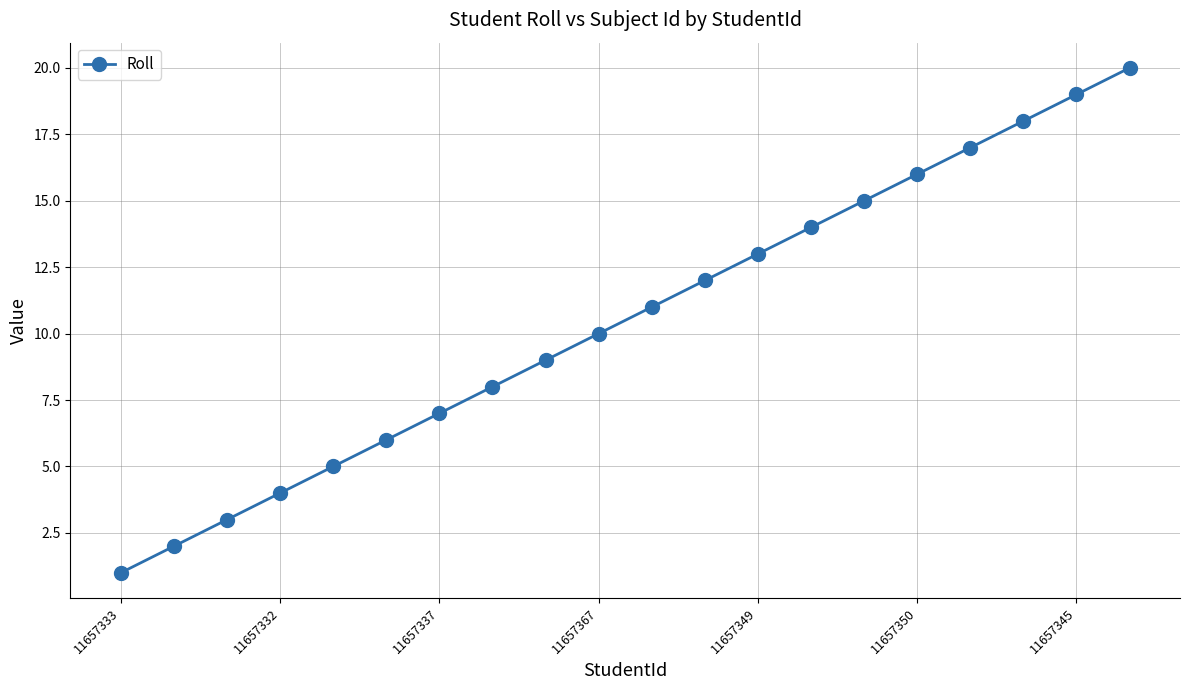

True or false: there are more than 0 points higher than both neighbors.

False